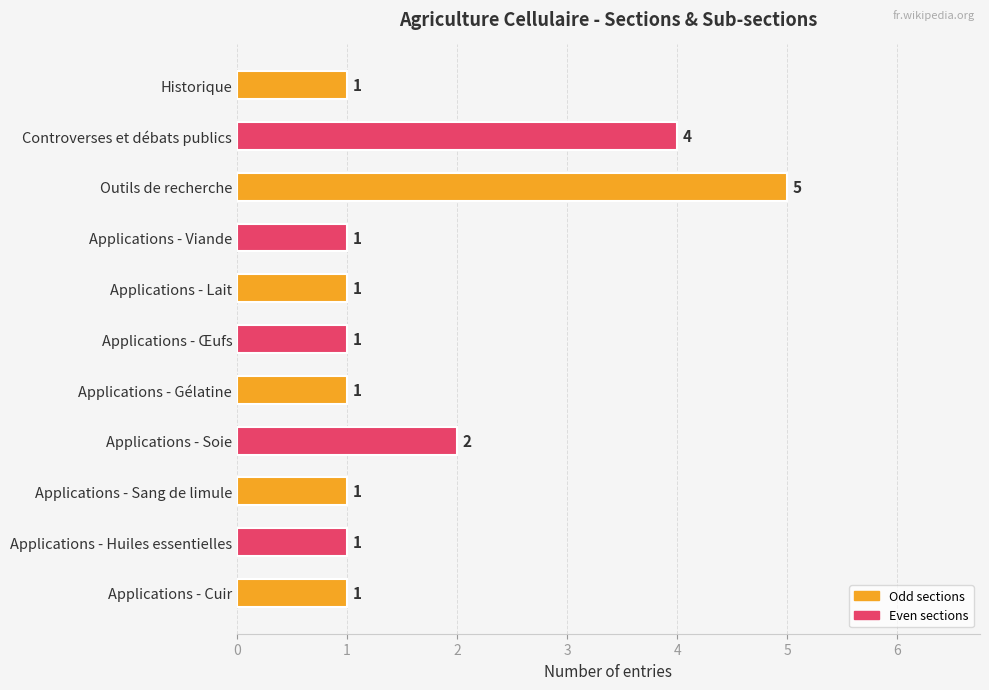

Reading bottom to top, list all the values displayed in this chart.

1	1	1	2	1	1	1	1	5	4	1